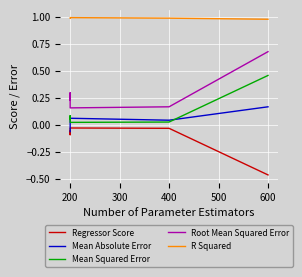

Rank the series by their maximum value, from lowest to highest.

Regressor Score, Mean Absolute Error, Mean Squared Error, Root Mean Squared Error, R Squared